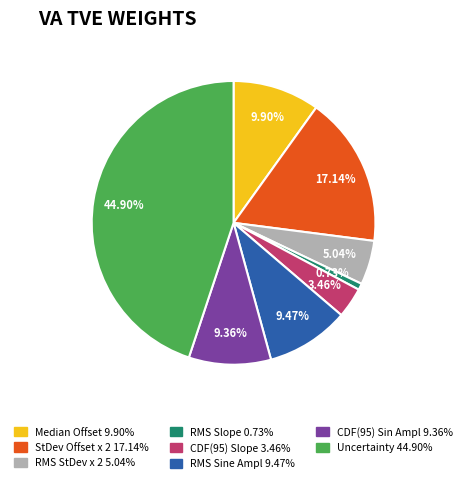

What is the largest slice in the pie chart?

Uncertainty